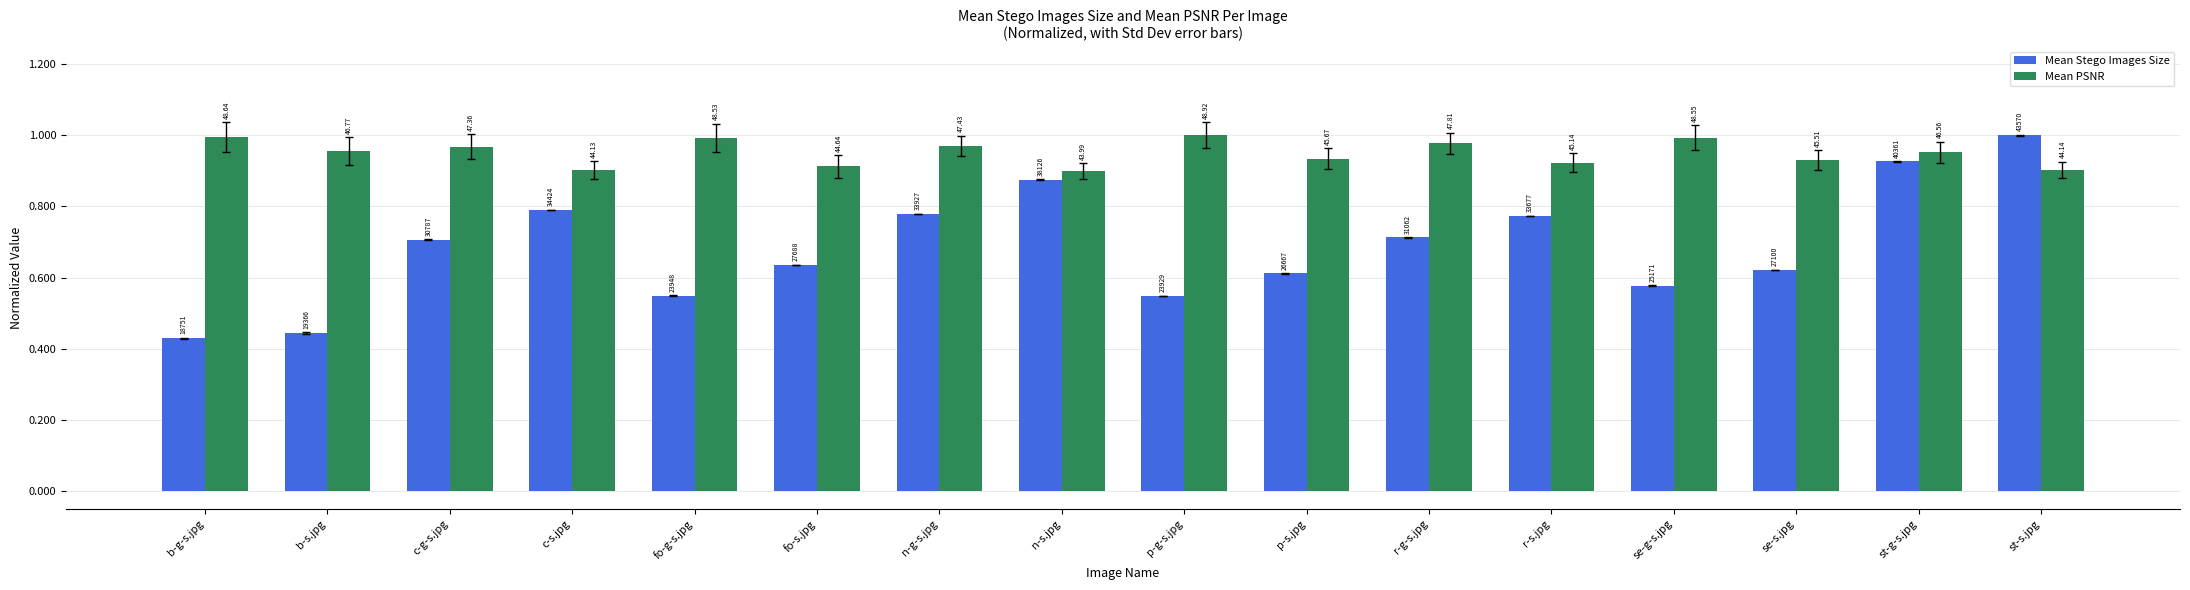

What are all the series names shown in the legend?

Mean Stego Images Size, Mean PSNR